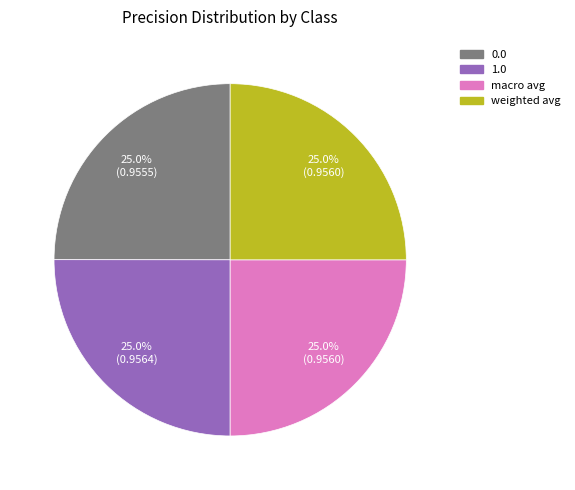

Is there a majority slice in this chart?

No